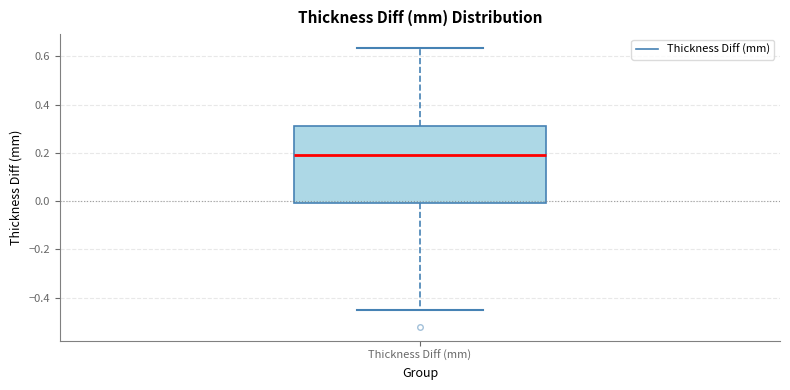

Read this box plot against the y-axis: the position of the median line, the range covered by the box, and the ends of both whiskers. The values are not printed on the chart, so give them approximately, as read against the axis.

median 0.20, box 0.00 to 0.32, whiskers -0.46 to 0.64